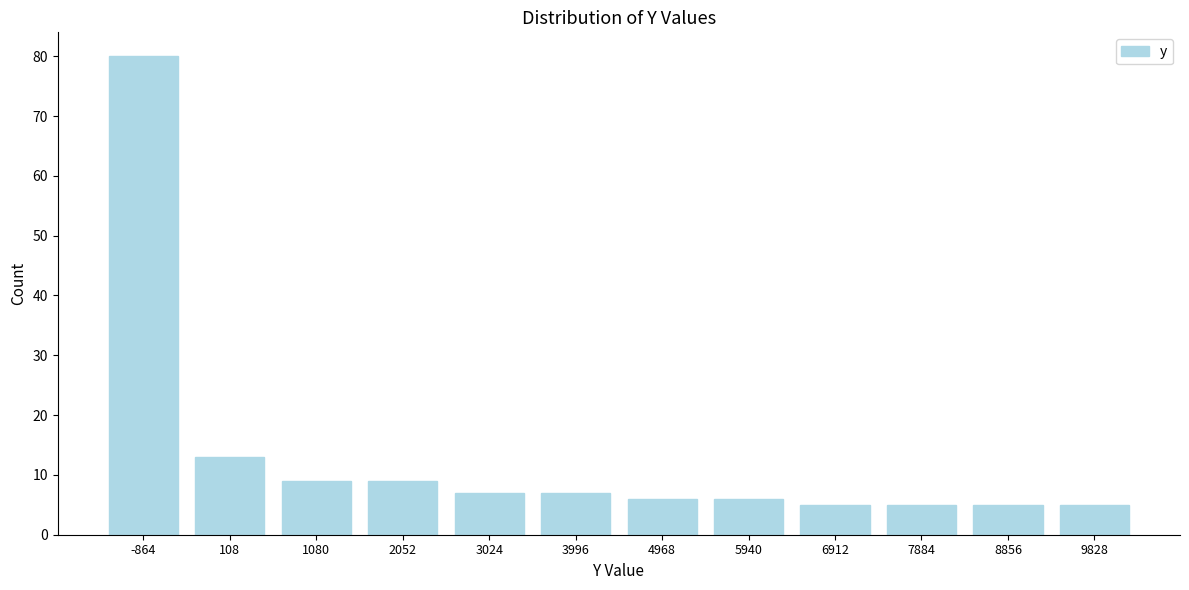

Reading left to right, list all the values displayed in this chart.

-864=80	108=13	1080=9	2052=9	3024=7	3996=7	4968=6	5940=6	6912=5	7884=5	8856=5	9828=5